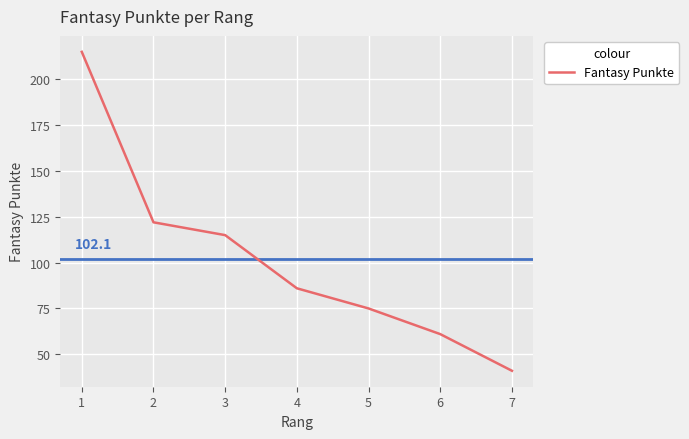

The chart shows a value of 41 at 7. True or false?

True